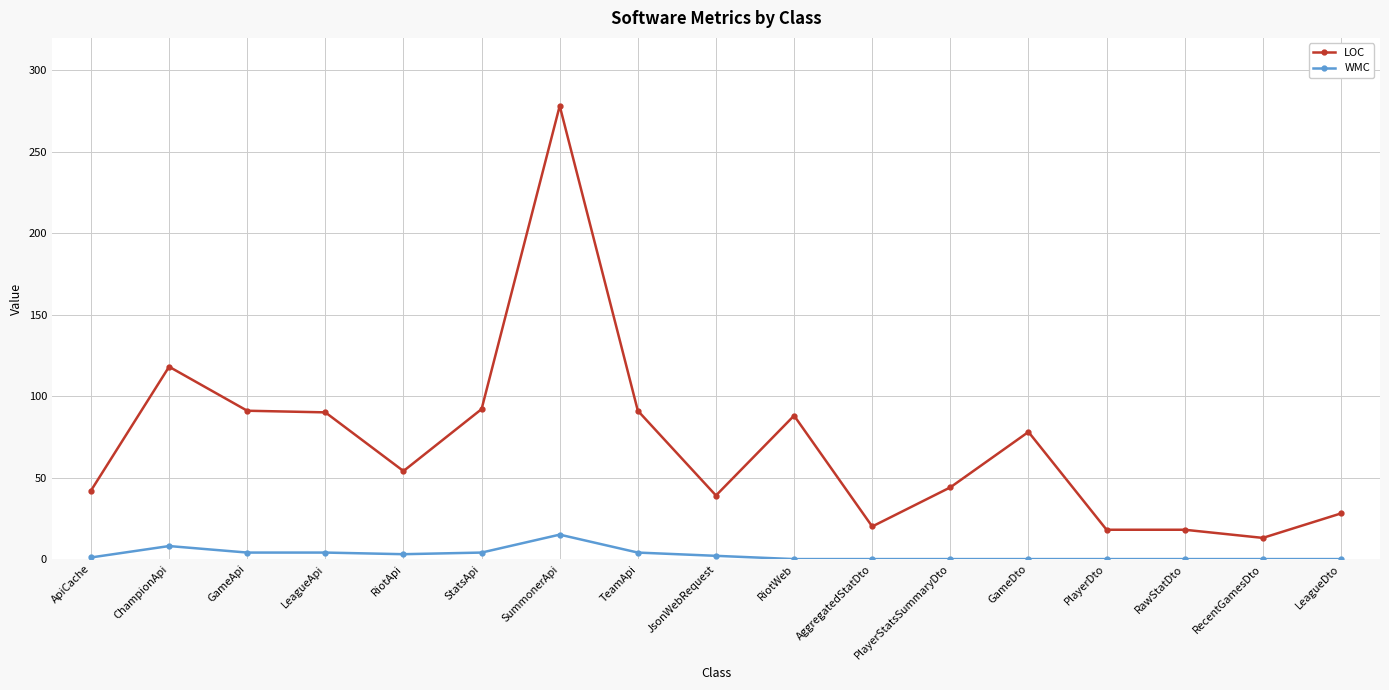

Which category has the highest value in the LOC series?

SummonerApi